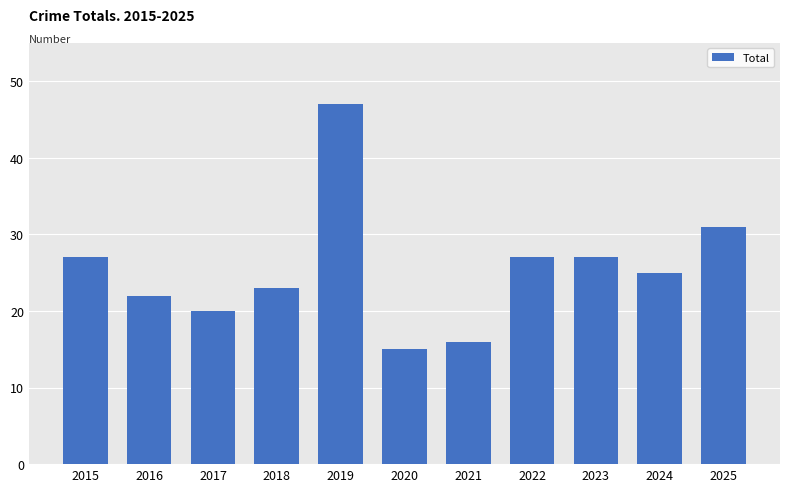

What is the value of the 7th bar from the left?

16